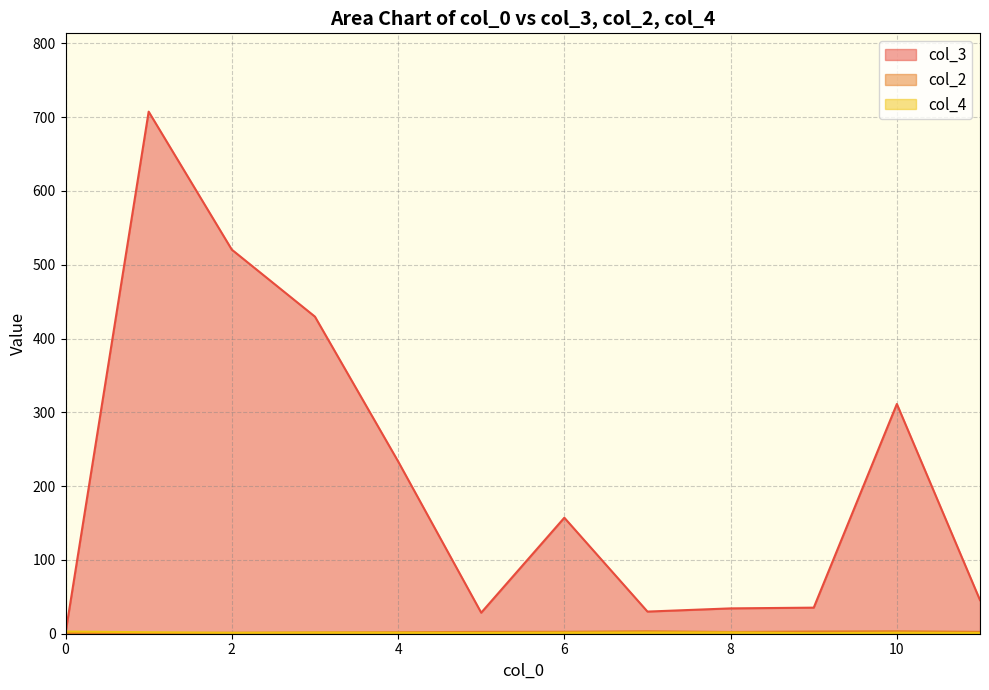

Which series has the largest range (max minus min)?

col_3